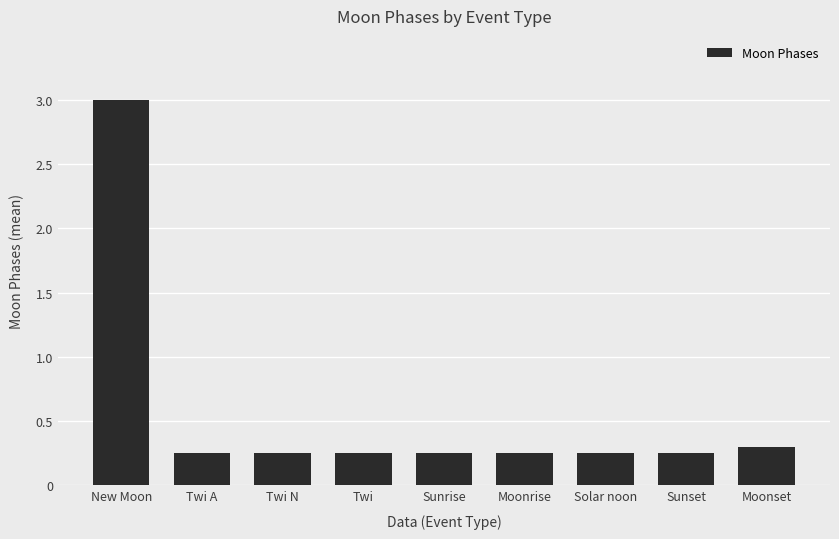

What is the average value?

0.6